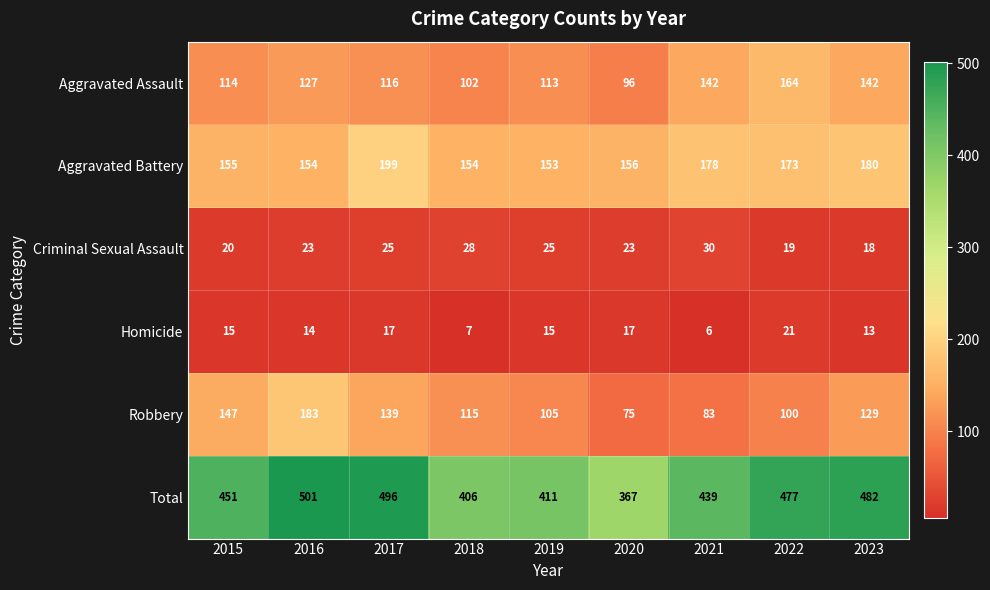

True or false: Total has a value of 214 at 2022.

False